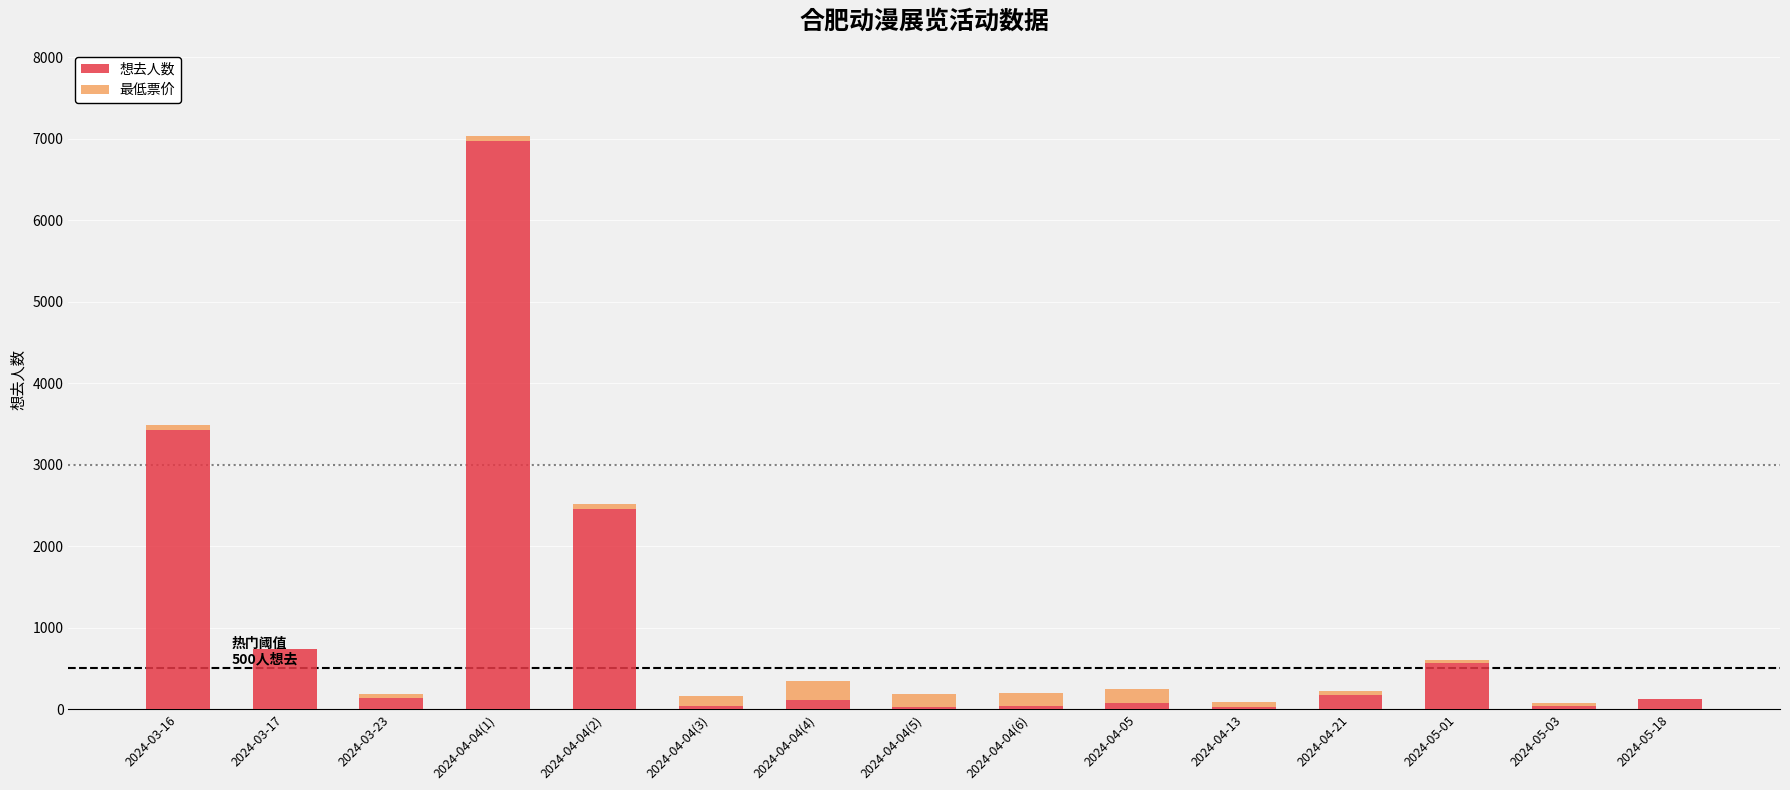

What is the maximum value for 想去人数?

6975.0